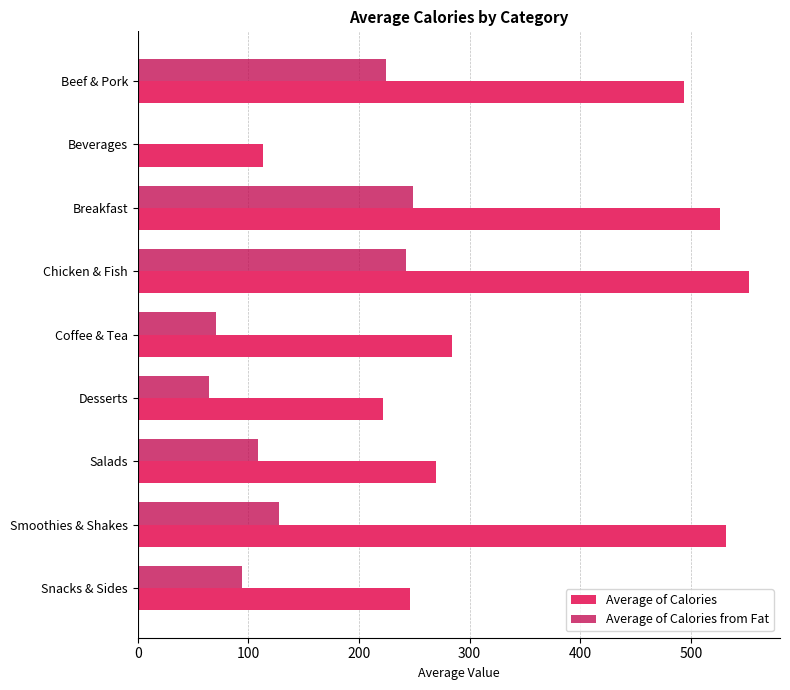

At which label does Average of Calories from Fat reach its peak?

Breakfast